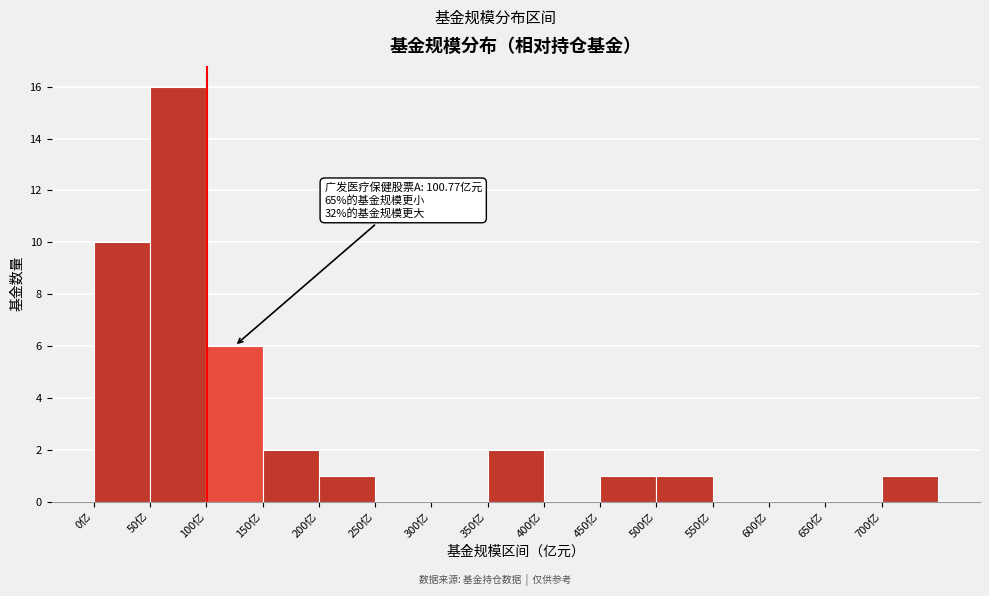

Over which range of the x-axis is the bar tallest?

50 to 100